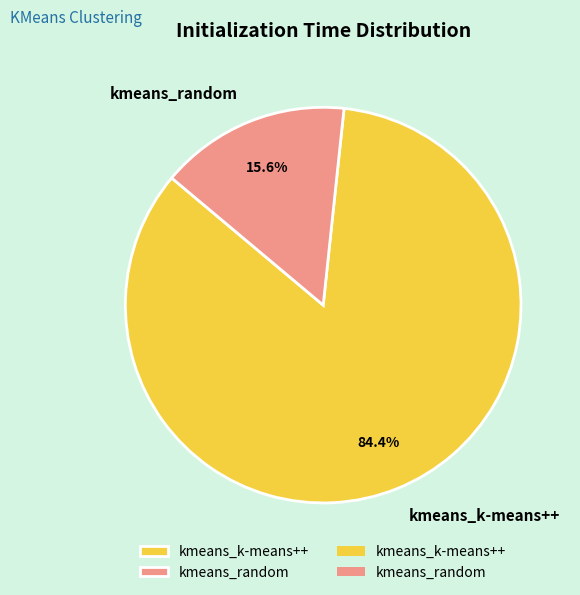

Which slice represents more than half of the pie?

kmeans_k-means++